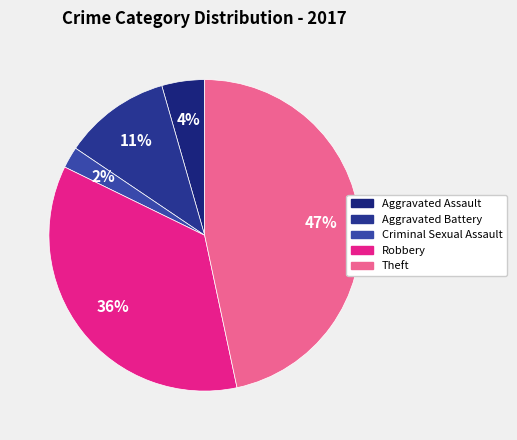

Count the number of slices in the pie.

5